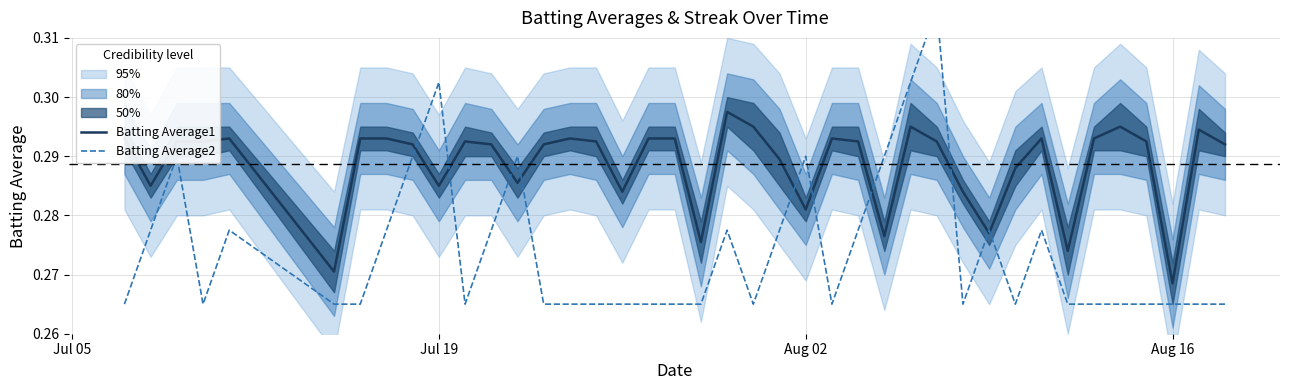

At which label is Batting Average1 closest to 0?

Aug 16